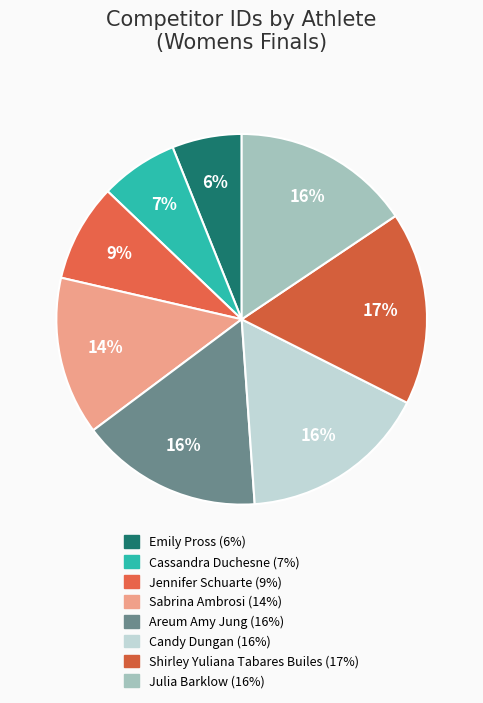

Is the sum of Sabrina Ambrosi and Areum Amy Jung greater than half?

No